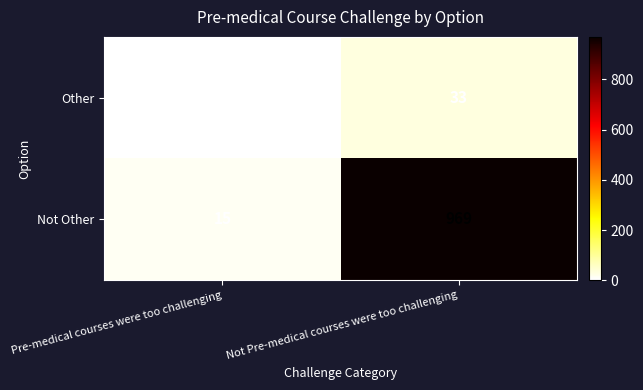

How many data points in Not Other are less than 969?

1